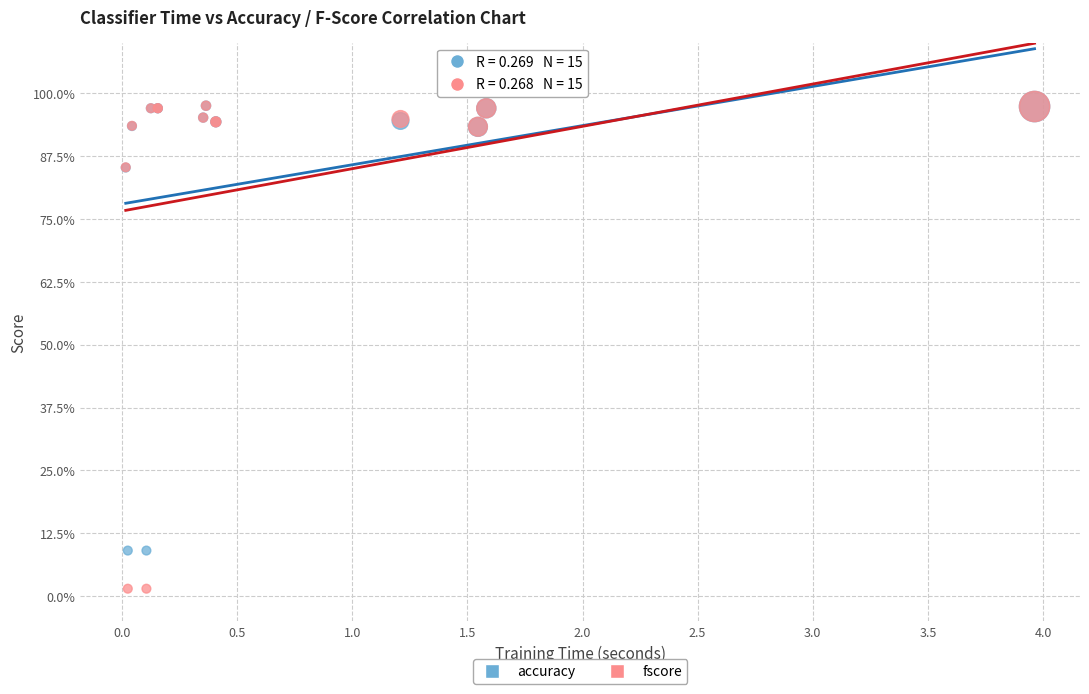

What are all the series names shown in the legend?

accuracy, fscore